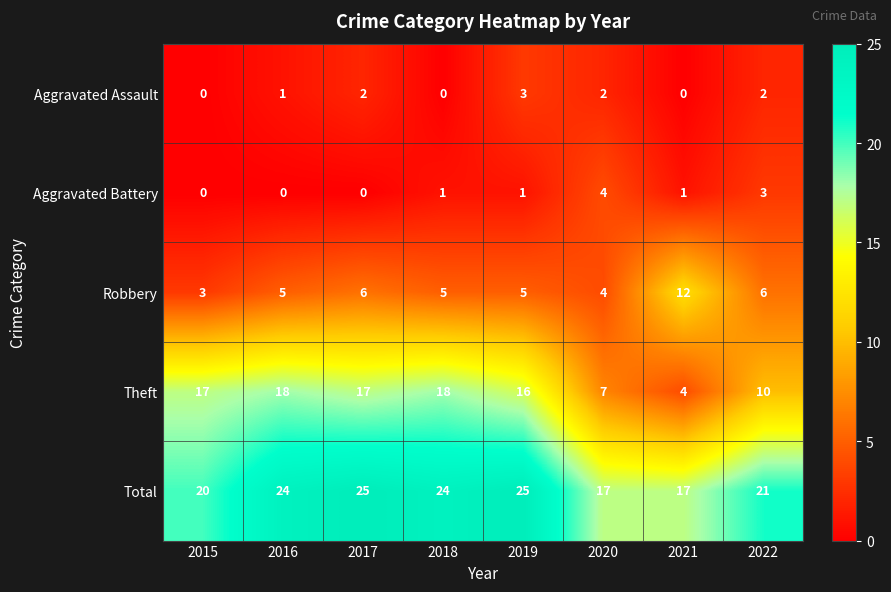

What is the maximum value shown in the chart?

25